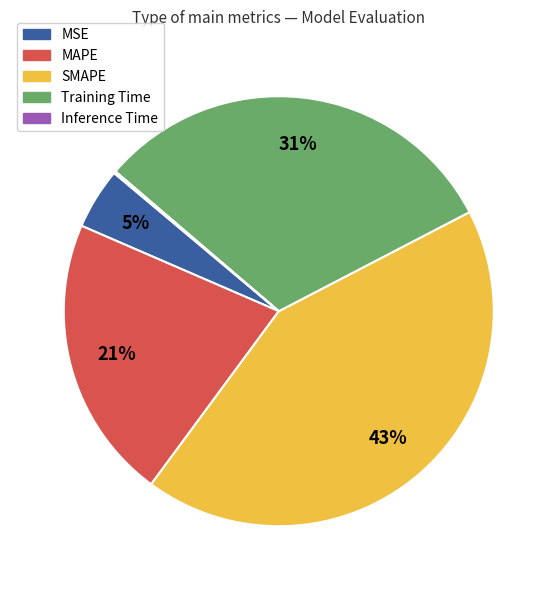

Which has a higher value, MAPE or Training Time?

Training Time